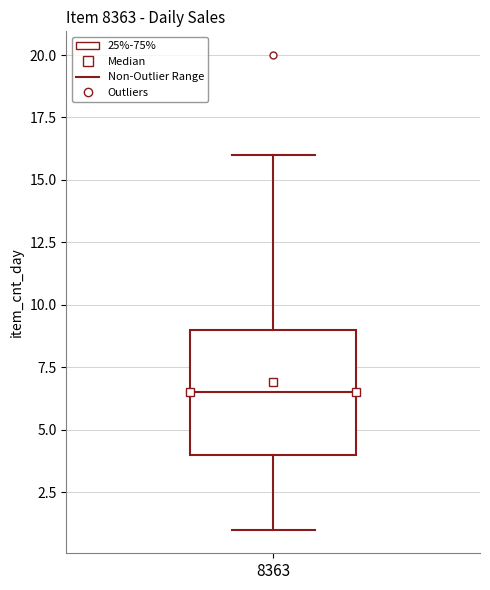

Where is the upper edge of the box at x = 8363 on the y-axis? The values are not printed on the chart, so give them approximately, as read against the axis.

9.0